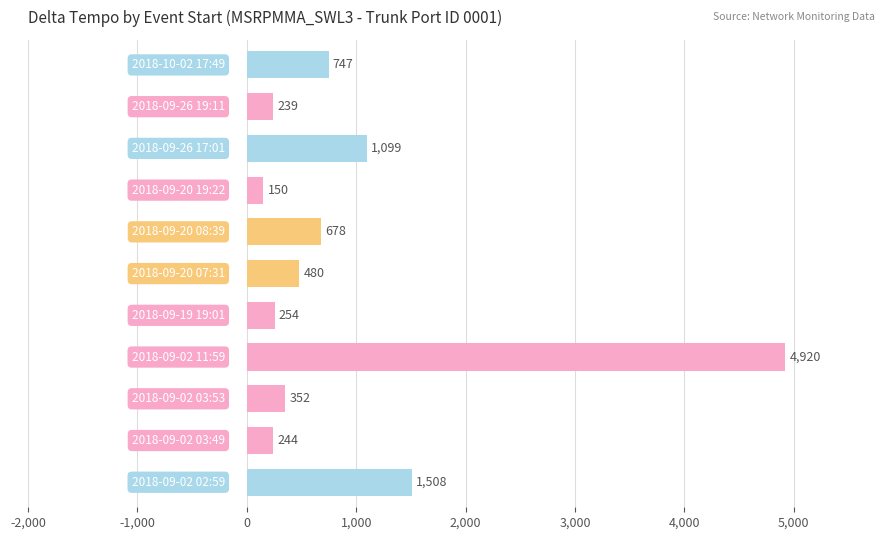

What is the maximum value shown in the chart?

4920